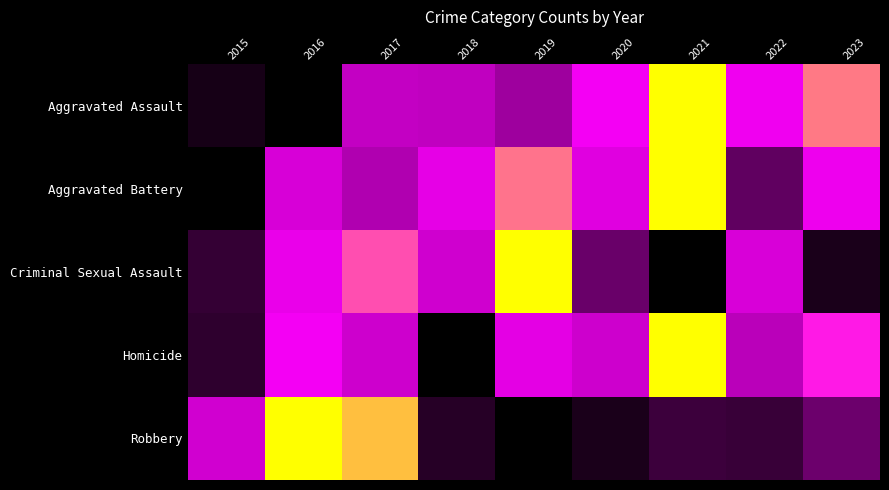

What is the difference between the Aggravated Assault values at 2022 and 2015?

0.6